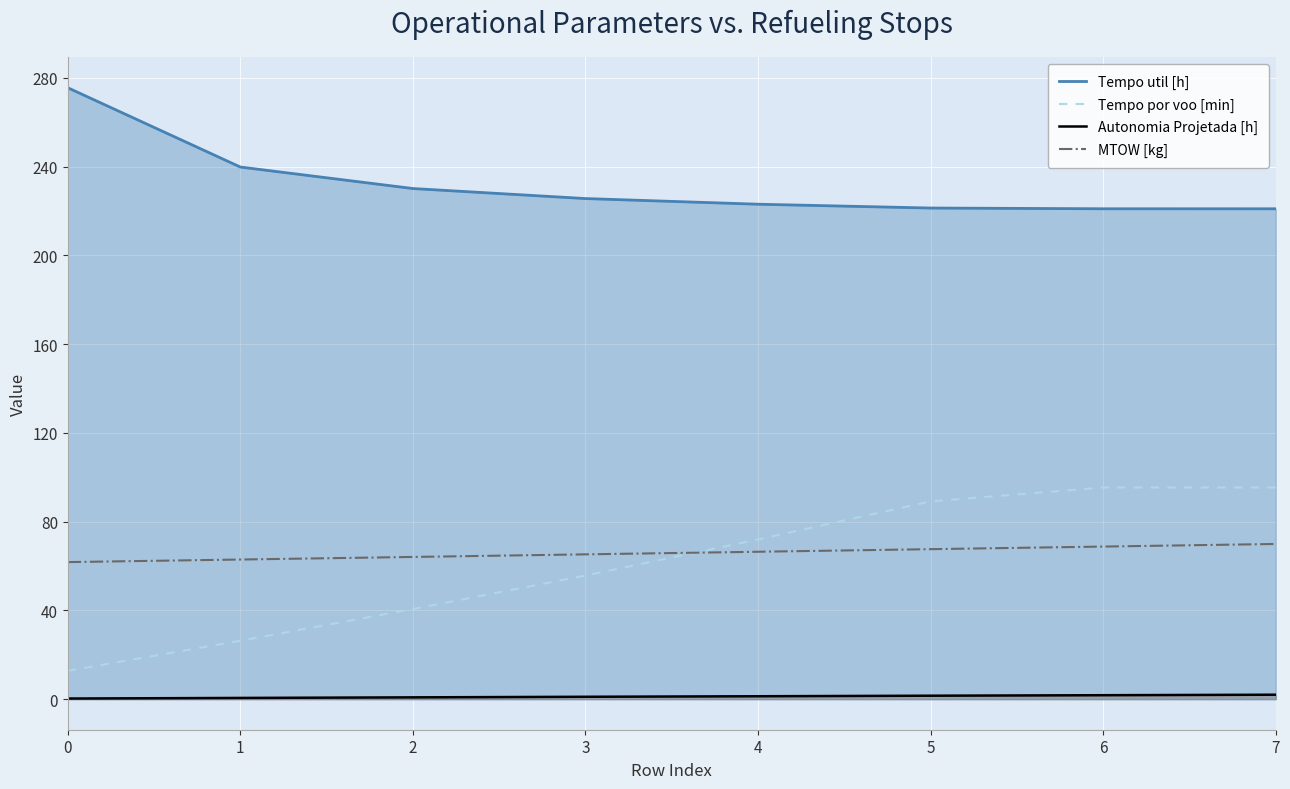

Reading left to right, what are all the values shown in this chart?

Tempo util [h]: 0=275.5	1=239.8	2=230.1	3=225.6	4=223.0	5=221.3	6=221.0	7=221.0
Tempo por voo [min]: 0=12.8	1=26.3	2=40.6	3=55.7	4=72.0	5=89.1	6=95.4	7=95.4
Autonomia Projetada [h]: 0=0.3	1=0.6	2=0.8	3=1.1	4=1.3	5=1.6	6=1.8	7=2.0
MTOW [kg]: 0=61.8	1=62.9	2=64.1	3=65.2	4=66.4	5=67.6	6=68.8	7=69.9